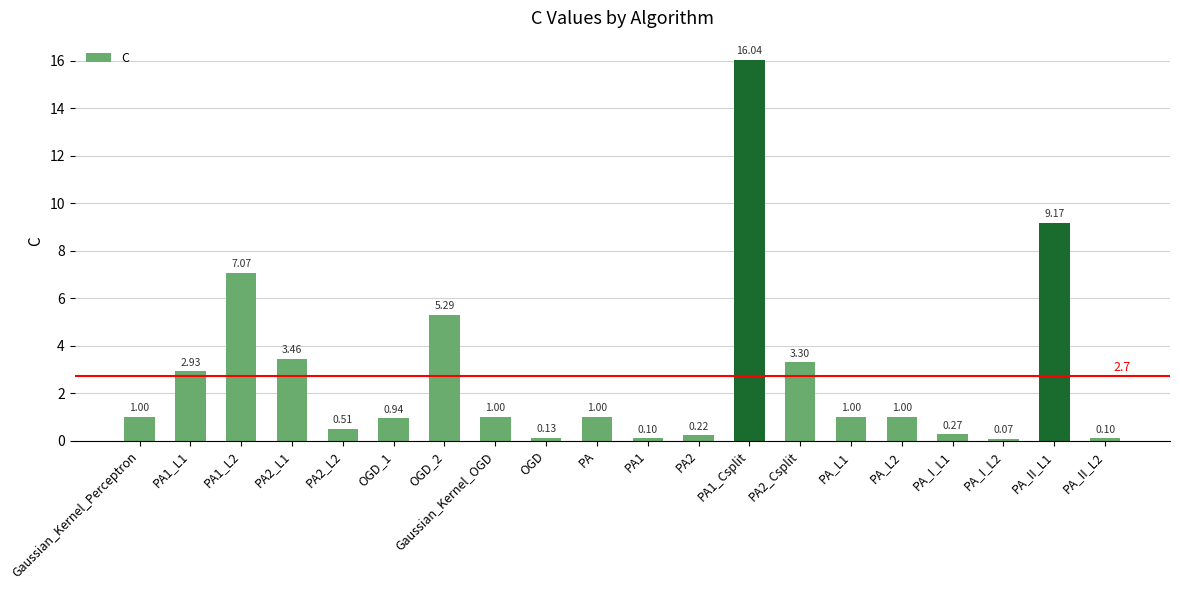

What value does the data have at PA_II_L1?

9.2